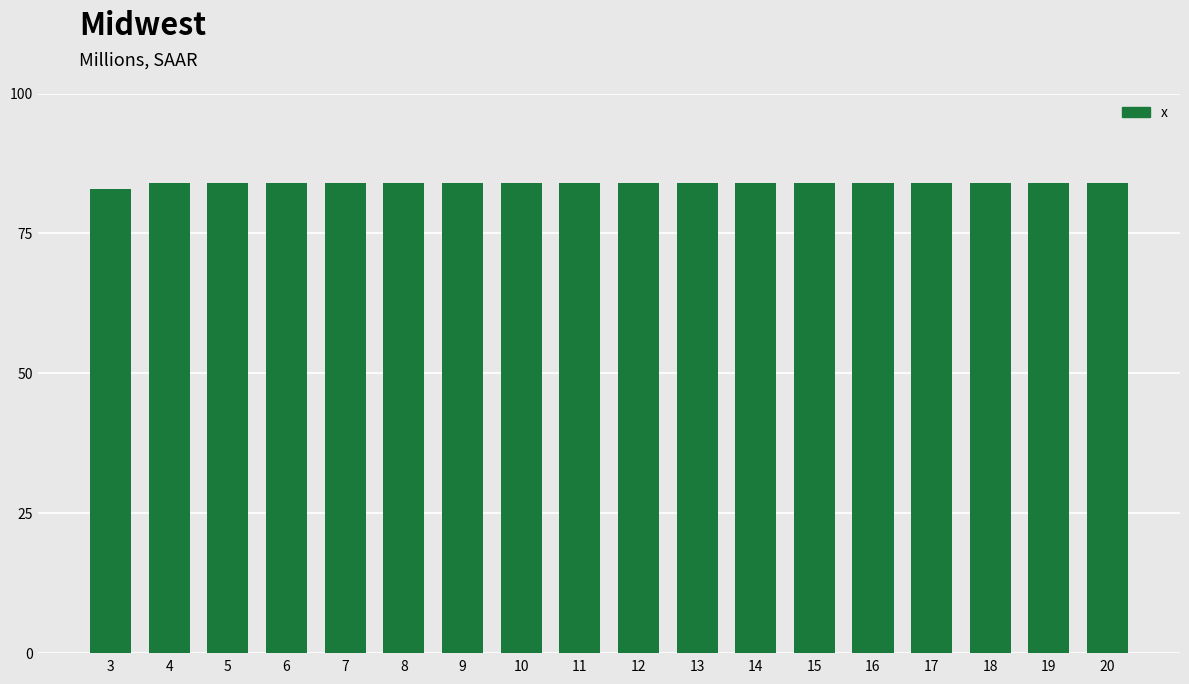

How many categories are shown in the chart?

18